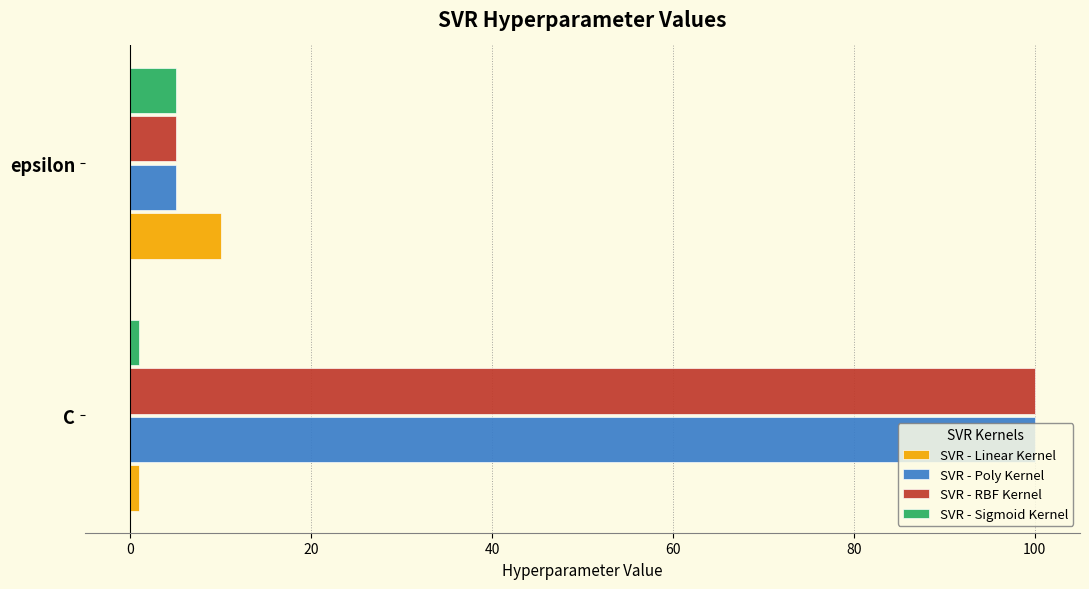

What is the sum of all SVR - Sigmoid Kernel values?

6